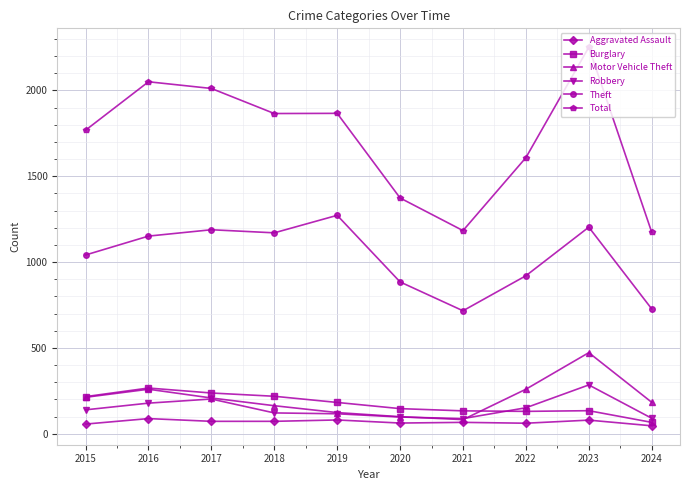

Does the chart display data point markers on the line(s)?

Yes